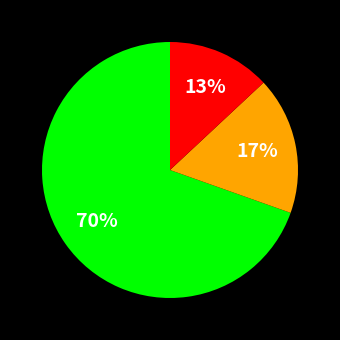

Is there a majority slice in this chart?

Yes